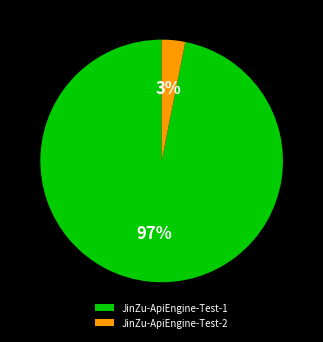

Which slice is the smallest?

JinZu-ApiEngine-Test-2